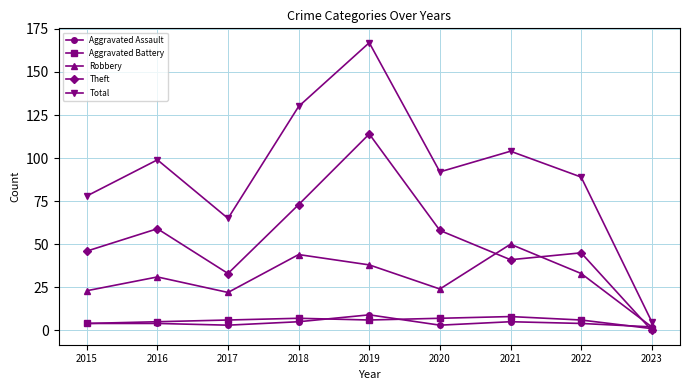

Which label corresponds to the smallest value in the chart?

2023